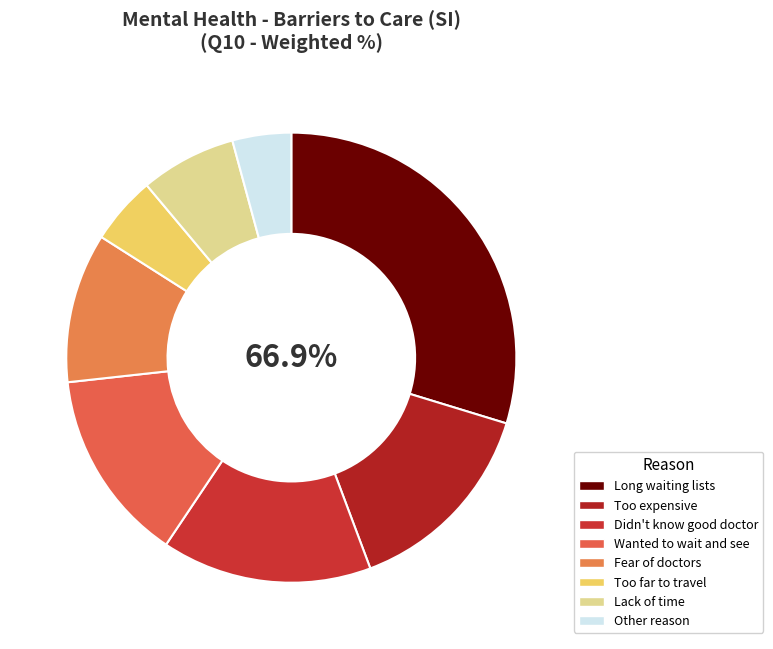

To the nearest percent, what is the combined percentage of Wanted to wait and see and Too far to travel?

19%